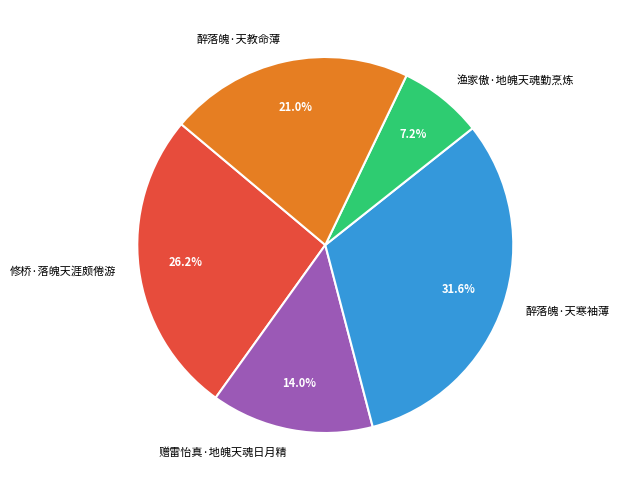

To the nearest percent, what is the combined percentage of 醉落魄·天寒袖薄 and 醉落魄·天教命薄?

53%